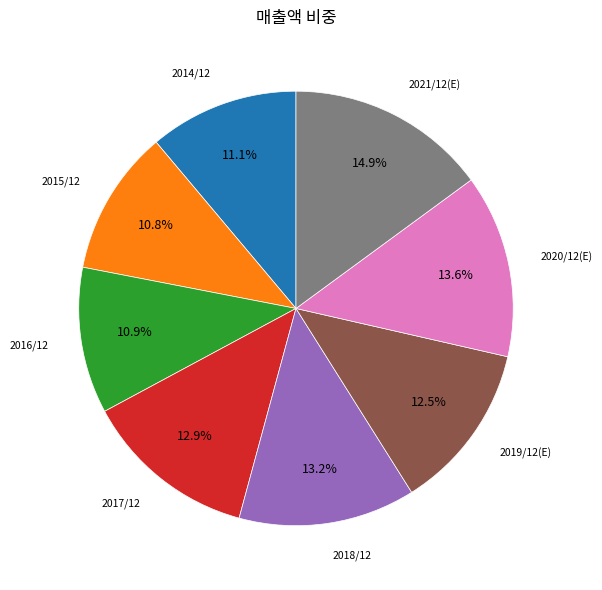

Is there a majority slice in this chart?

No